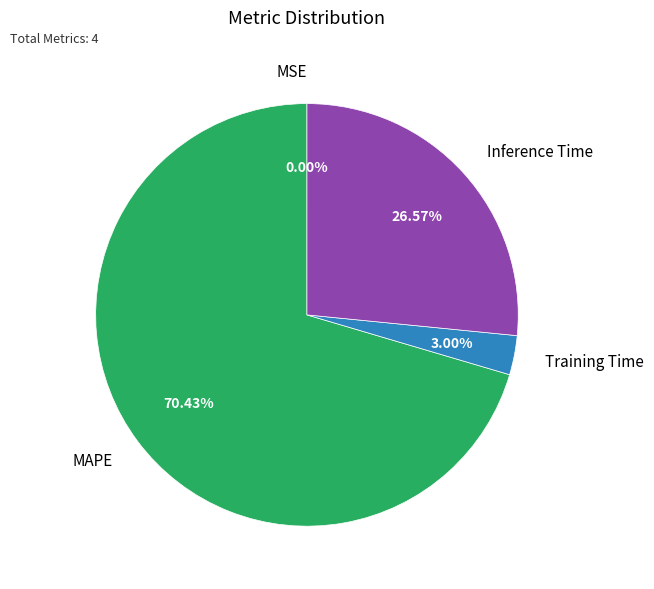

Which has a higher value, Training Time or MAPE?

MAPE